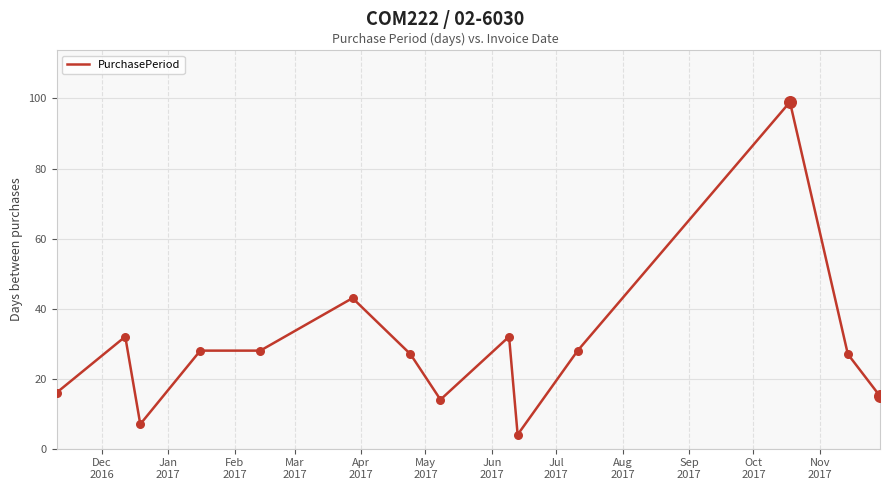

What is the maximum value shown in the chart?

99